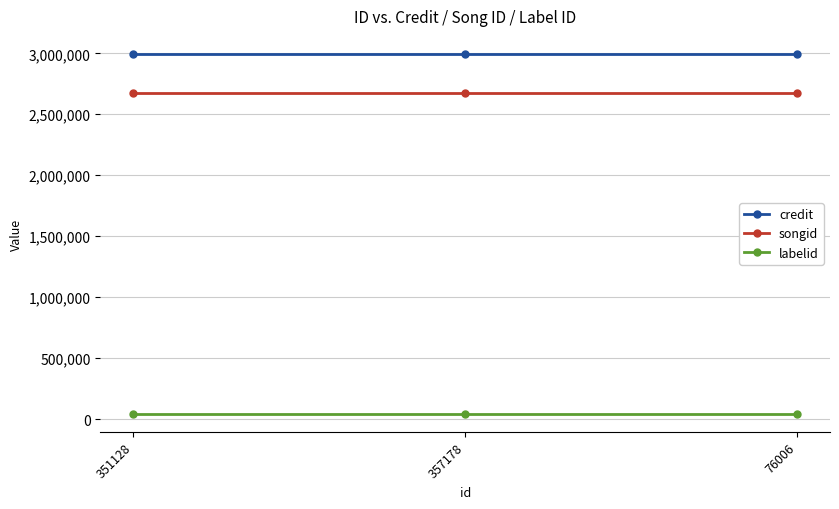

Which series has the largest total across all categories?

credit